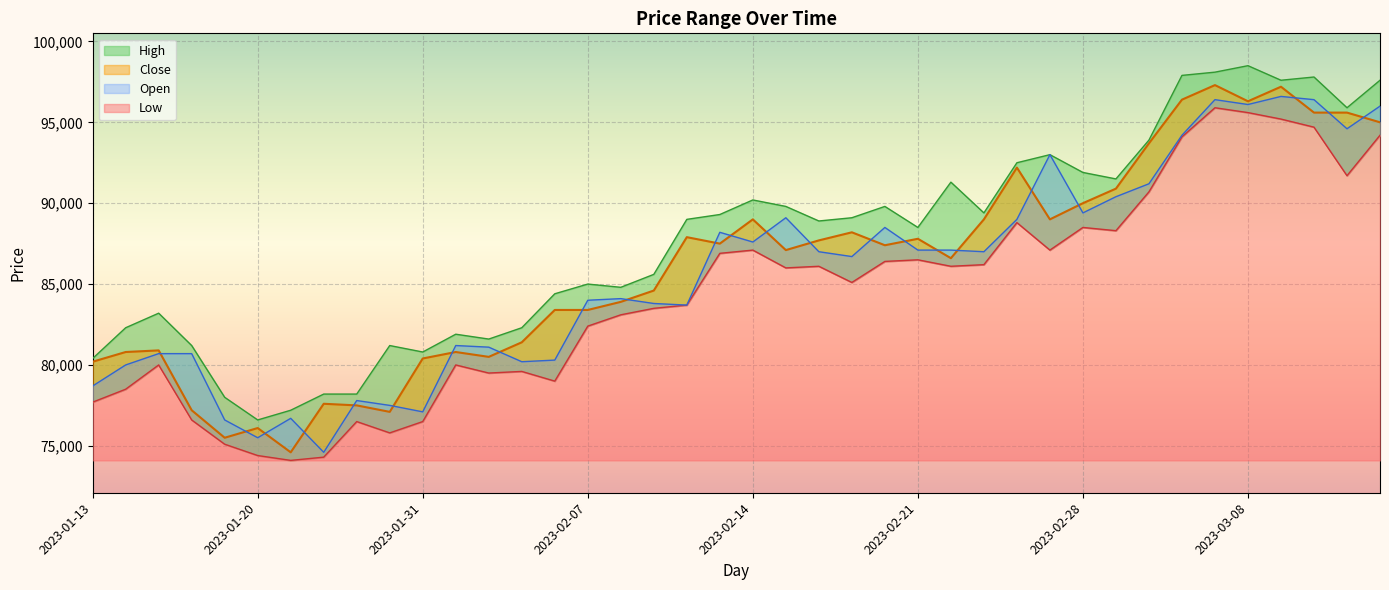

Reading left to right, list all the values displayed in this chart.

Low: 2023-01-13=77700	2023-01-16=78500	2023-01-17=80000	2023-01-18=76600	2023-01-19=75100	2023-01-20=74400	2023-01-25=74100	2023-01-26=74300	2023-01-27=76500	2023-01-30=75800	2023-01-31=76500	2023-02-01=80000	2023-02-02=79500	2023-02-03=79600	2023-02-06=79000	2023-02-07=82400	2023-02-08=83100	2023-02-09=83500	2023-02-10=83700	2023-02-13=86900	2023-02-14=87100	2023-02-15=86000	2023-02-16=86100	2023-02-17=85100	2023-02-20=86400	2023-02-21=86500	2023-02-22=86100	2023-02-23=86200	2023-02-24=88800	2023-02-27=87100	2023-02-28=88500	2023-03-02=88300	2023-03-03=90700	2023-03-06=94100	2023-03-07=95900	2023-03-08=95600	2023-03-09=95200	2023-03-10=94700	2023-03-13=91700	2023-03-14=94200
Close: 2023-01-13=80200	2023-01-16=80800	2023-01-17=80900	2023-01-18=77200	2023-01-19=75500	2023-01-20=76100	2023-01-25=74600	2023-01-26=77600	2023-01-27=77500	2023-01-30=77100	2023-01-31=80400	2023-02-01=80800	2023-02-02=80500	2023-02-03=81400	2023-02-06=83400	2023-02-07=83400	2023-02-08=83900	2023-02-09=84600	2023-02-10=87900	2023-02-13=87500	2023-02-14=89000	2023-02-15=87100	2023-02-16=87700	2023-02-17=88200	2023-02-20=87400	2023-02-21=87800	2023-02-22=86600	2023-02-23=89000	2023-02-24=92200	2023-02-27=89000	2023-02-28=90000	2023-03-02=90900	2023-03-03=93700	2023-03-06=96400	2023-03-07=97300	2023-03-08=96300	2023-03-09=97200	2023-03-10=95600	2023-03-13=95600	2023-03-14=95000
High: 2023-01-13=80400	2023-01-16=82300	2023-01-17=83200	2023-01-18=81200	2023-01-19=78000	2023-01-20=76600	2023-01-25=77200	2023-01-26=78200	2023-01-27=78200	2023-01-30=81200	2023-01-31=80800	2023-02-01=81900	2023-02-02=81600	2023-02-03=82300	2023-02-06=84400	2023-02-07=85000	2023-02-08=84800	2023-02-09=85600	2023-02-10=89000	2023-02-13=89300	2023-02-14=90200	2023-02-15=89800	2023-02-16=88900	2023-02-17=89100	2023-02-20=89800	2023-02-21=88500	2023-02-22=91300	2023-02-23=89400	2023-02-24=92500	2023-02-27=93000	2023-02-28=91900	2023-03-02=91500	2023-03-03=93900	2023-03-06=97900	2023-03-07=98100	2023-03-08=98500	2023-03-09=97600	2023-03-10=97800	2023-03-13=95900	2023-03-14=97600
Open: 2023-01-13=78700	2023-01-16=80000	2023-01-17=80700	2023-01-18=80700	2023-01-19=76600	2023-01-20=75500	2023-01-25=76700	2023-01-26=74600	2023-01-27=77800	2023-01-30=77500	2023-01-31=77100	2023-02-01=81200	2023-02-02=81100	2023-02-03=80200	2023-02-06=80300	2023-02-07=84000	2023-02-08=84100	2023-02-09=83800	2023-02-10=83700	2023-02-13=88200	2023-02-14=87600	2023-02-15=89100	2023-02-16=87000	2023-02-17=86700	2023-02-20=88500	2023-02-21=87100	2023-02-22=87100	2023-02-23=87000	2023-02-24=89000	2023-02-27=93000	2023-02-28=89400	2023-03-02=90400	2023-03-03=91200	2023-03-06=94200	2023-03-07=96400	2023-03-08=96100	2023-03-09=96600	2023-03-10=96400	2023-03-13=94600	2023-03-14=96000